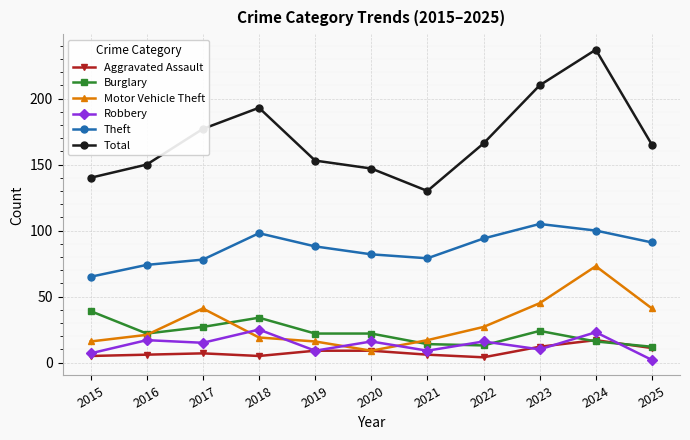

At which category does Motor Vehicle Theft reach its first local peak?

2017